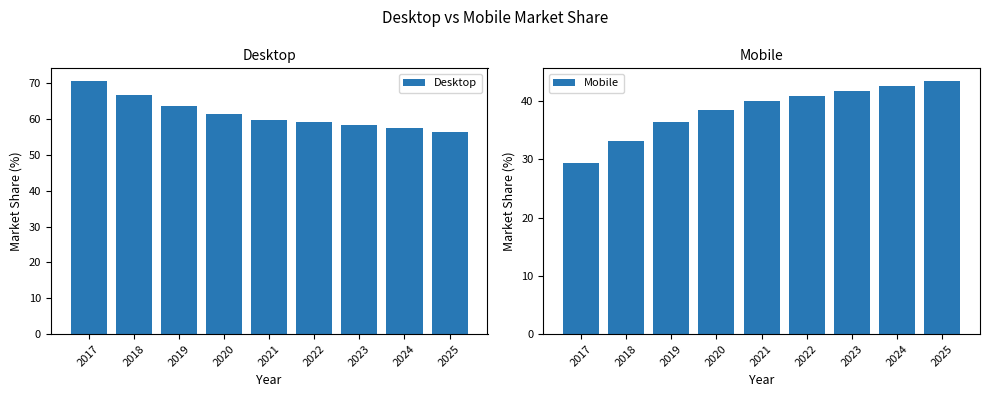

How many values in the Mobile series exceed 40?

5